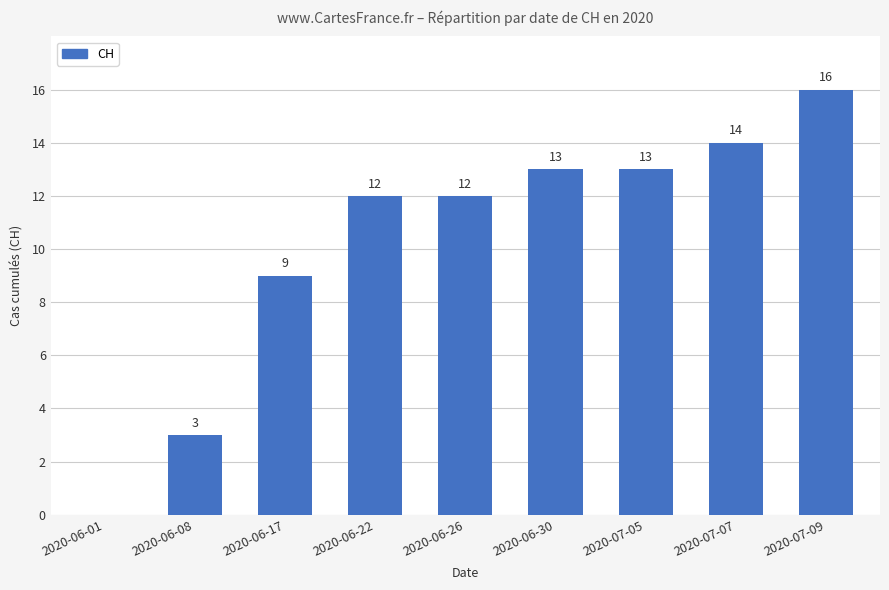

What is the greatest value displayed?

16